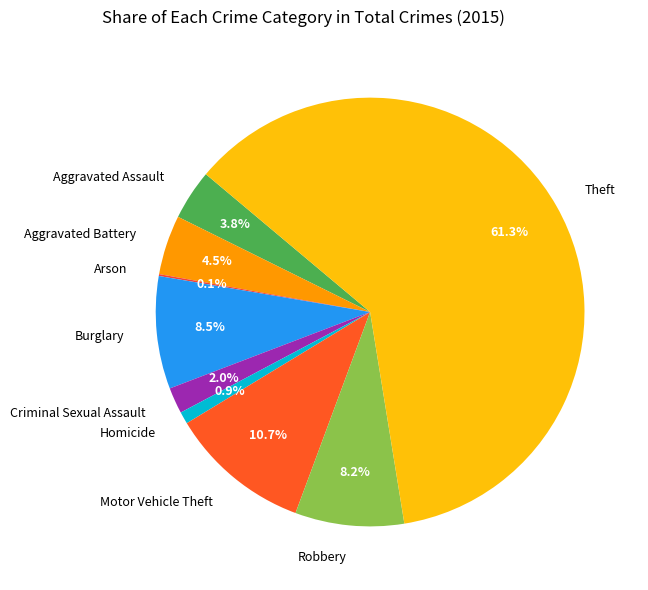

Combined, do Motor Vehicle Theft and Aggravated Battery account for over 50%?

No